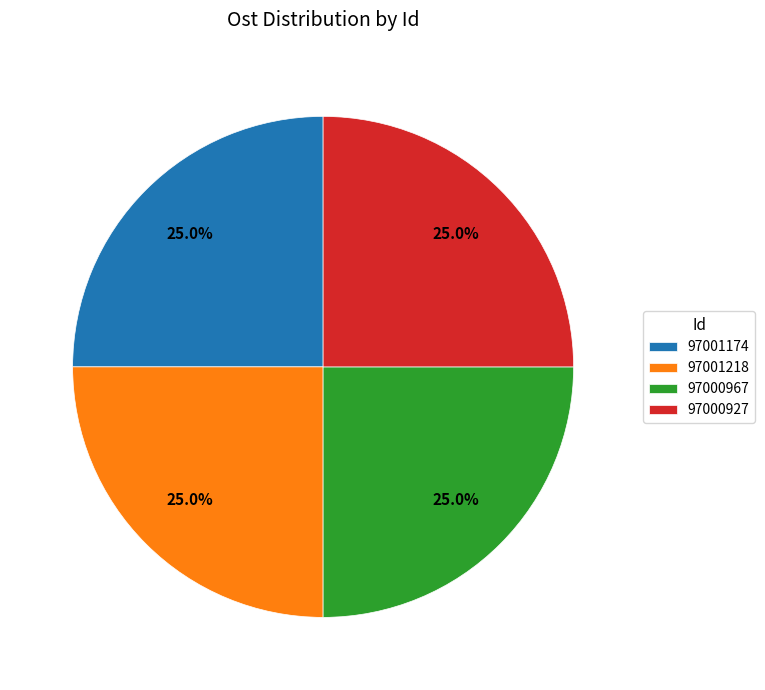

True or false: 97001174 accounts for 25% of the total.

True